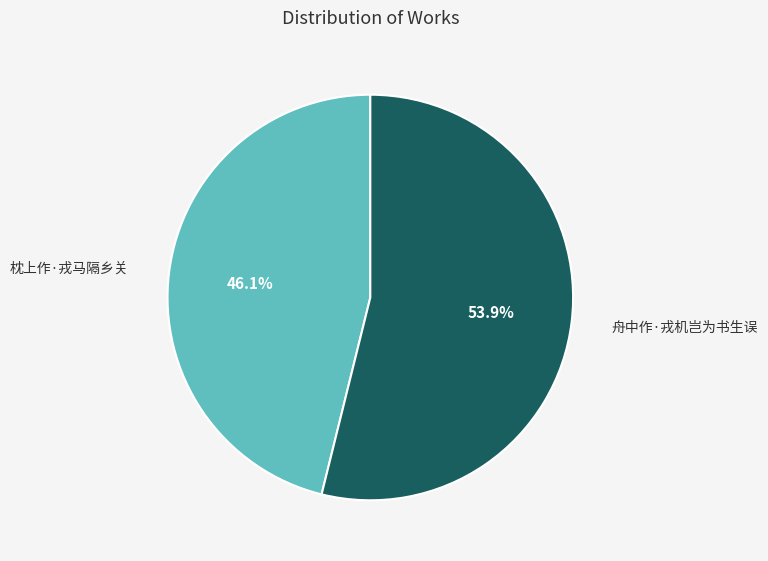

How much of the chart is everything except 枕上作·戎马隔乡关?

53.9%